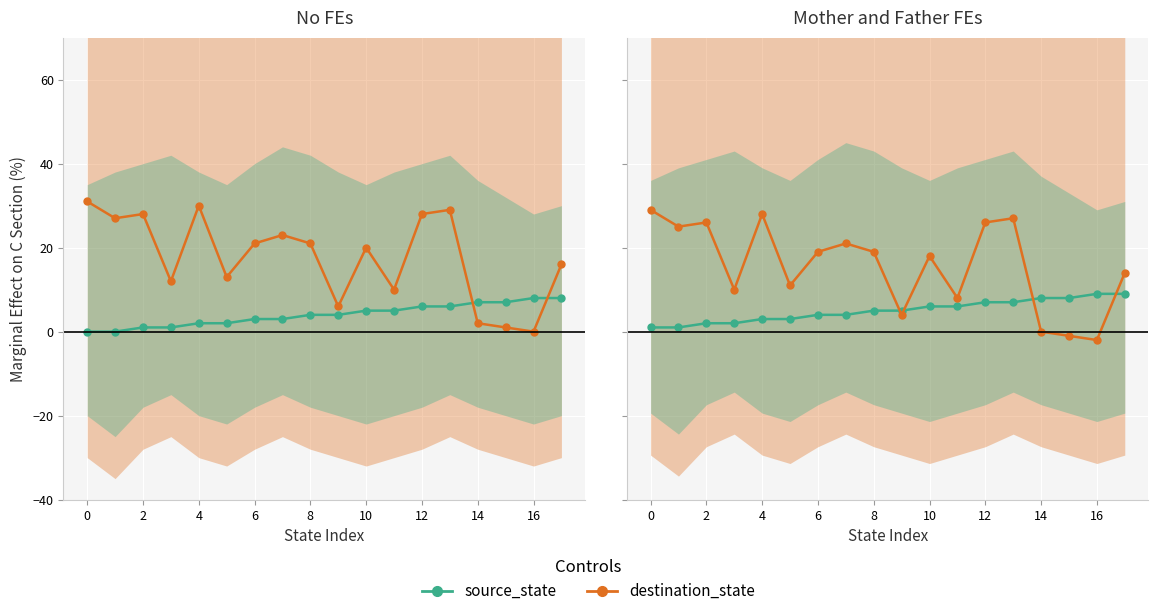

What is the difference between the maximum and minimum values in the destination_state series?

31